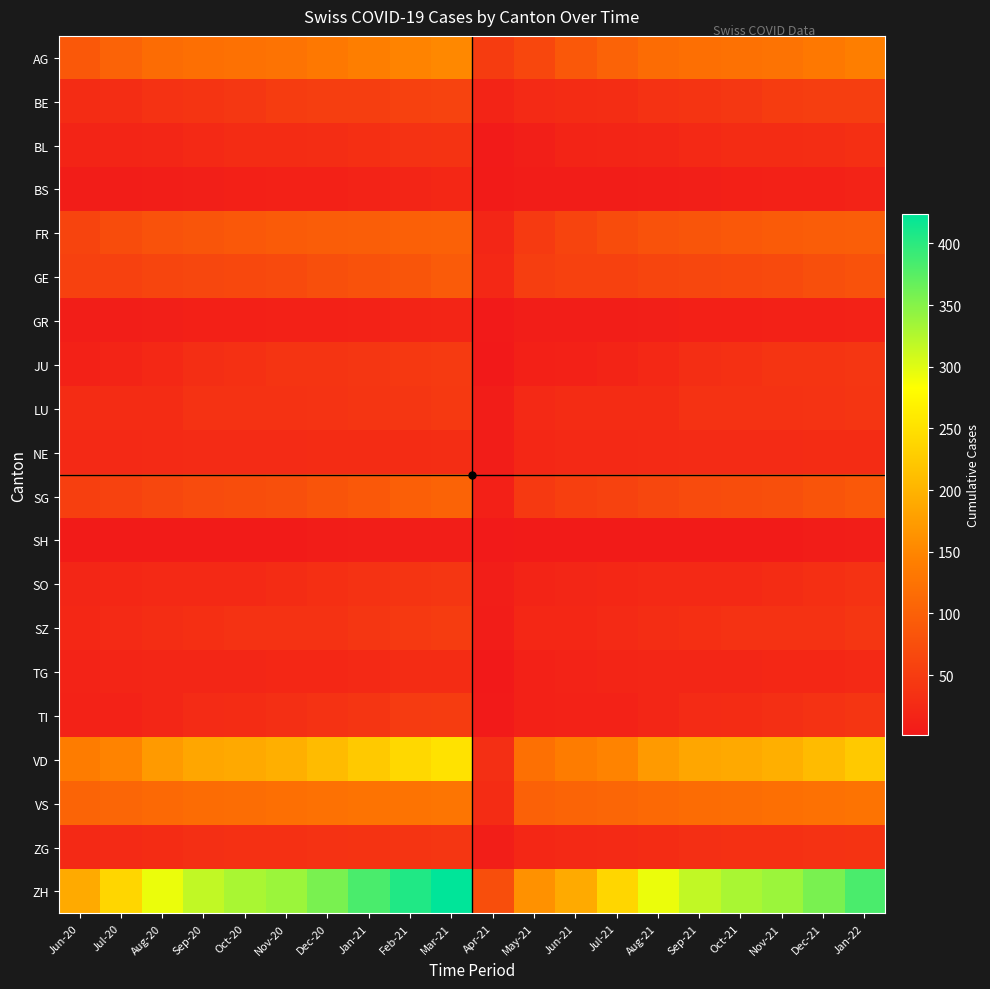

Rank the series at Nov-21 from lowest to highest value.

SH, BS, GR, TG, NE, BL, SO, TI, ZG, SZ, LU, JU, BE, GE, SG, FR, VS, AG, VD, ZH